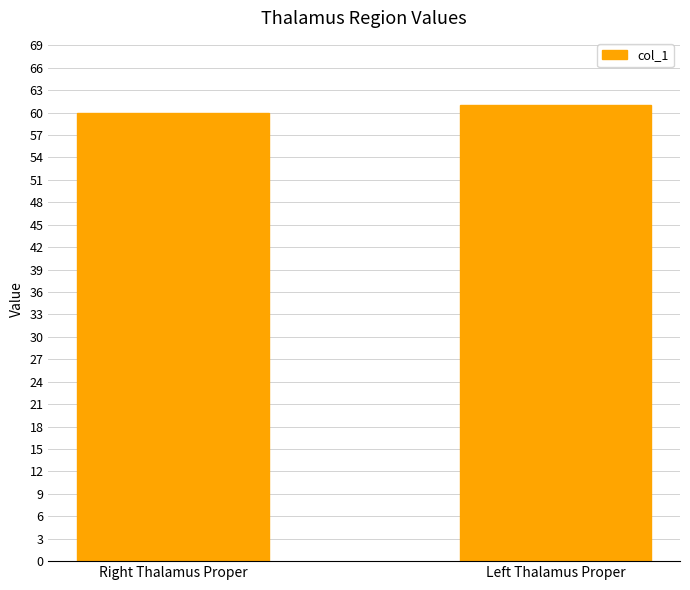

What is the value of the 2nd bar from the left?

61